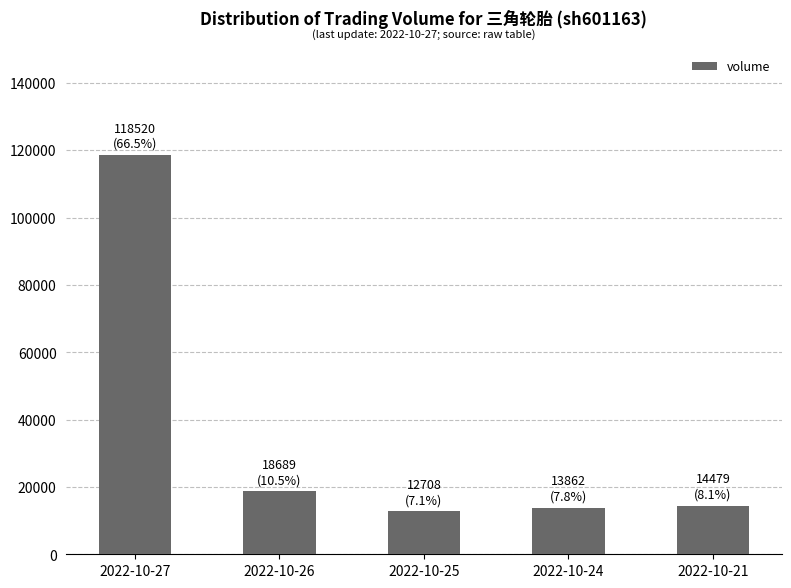

What is the smallest value displayed?

12708